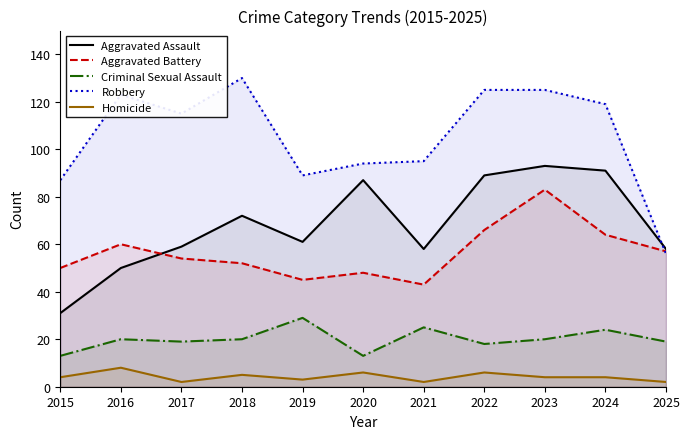

Which category has the highest value in the Aggravated Assault series?

2023